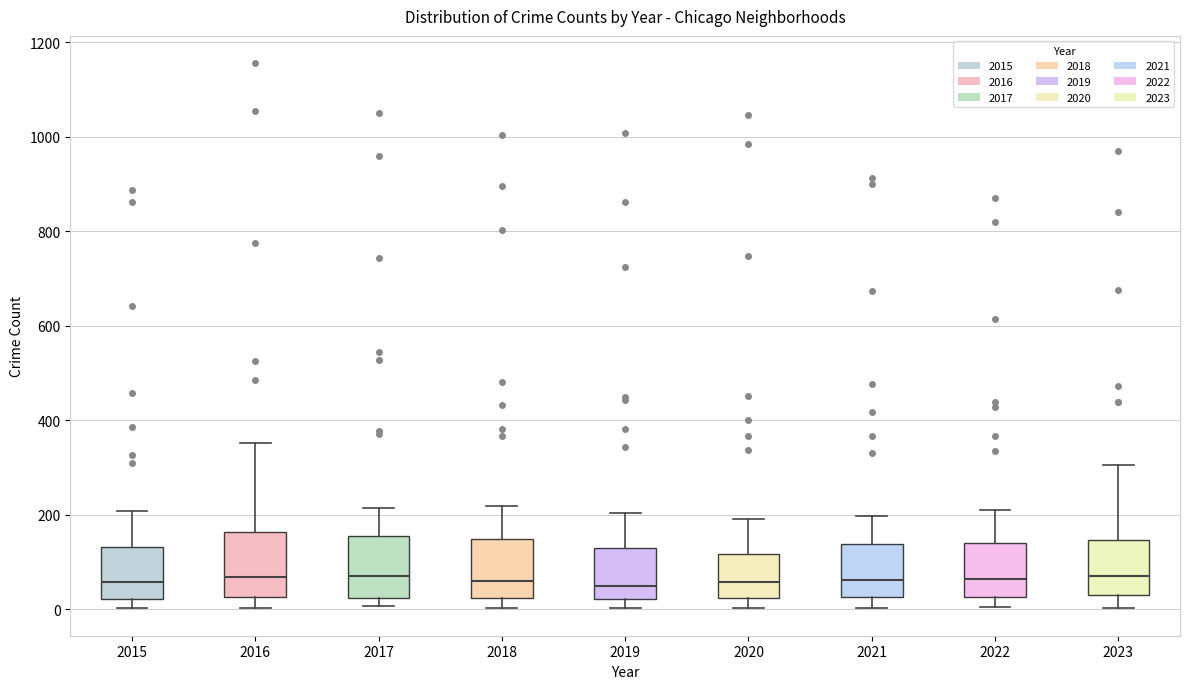

Where does the median line of the box at x = 2018 sit on the y-axis? The values are not printed on the chart, so give them approximately, as read against the axis.

60